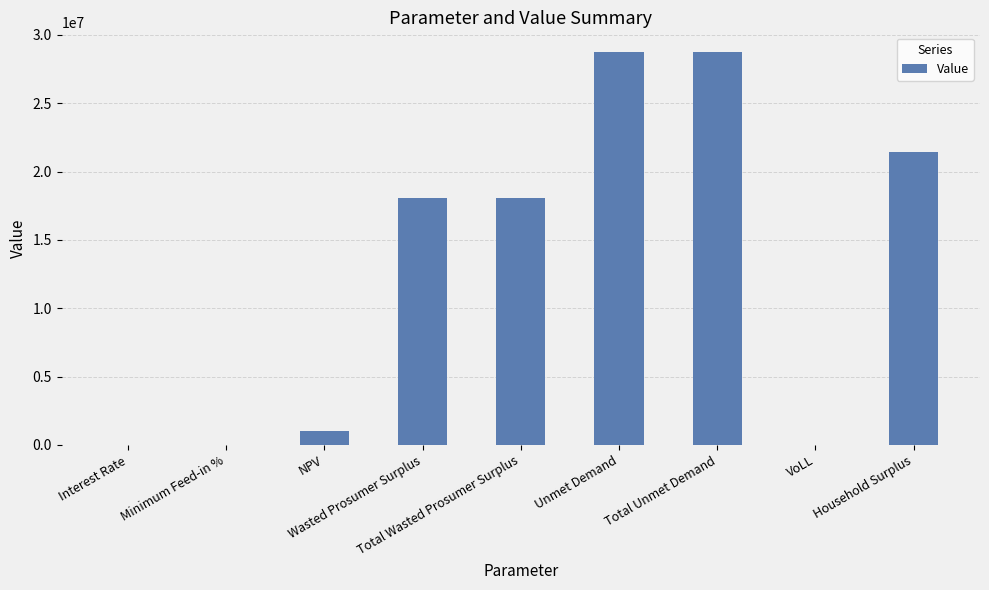

What is the maximum value shown in the chart?

28755855.3